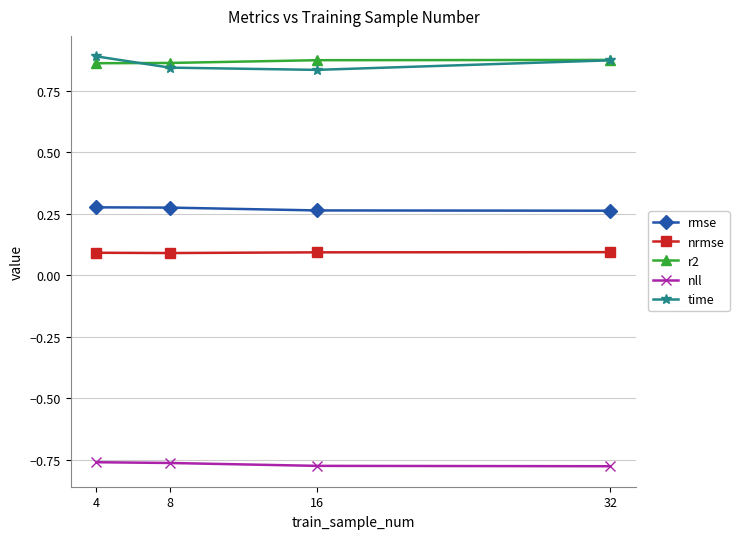

What is the difference between the highest and lowest values at 32?

1.7